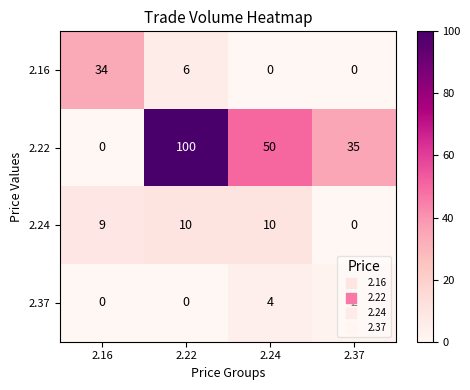

The value of 2.37 at 2.24 is 4. True or false?

True